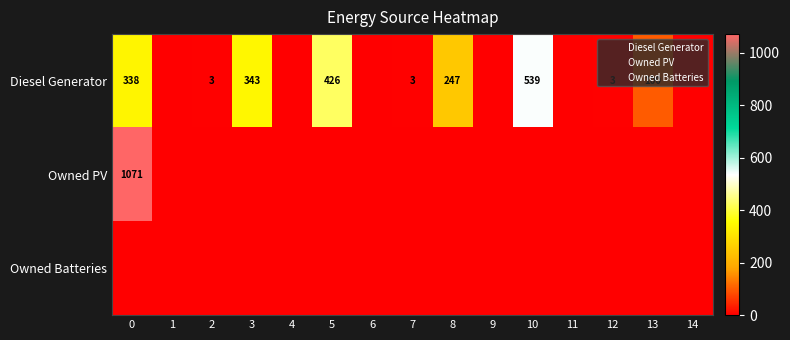

Is it true that Owned Batteries equals 0 at 1?

True